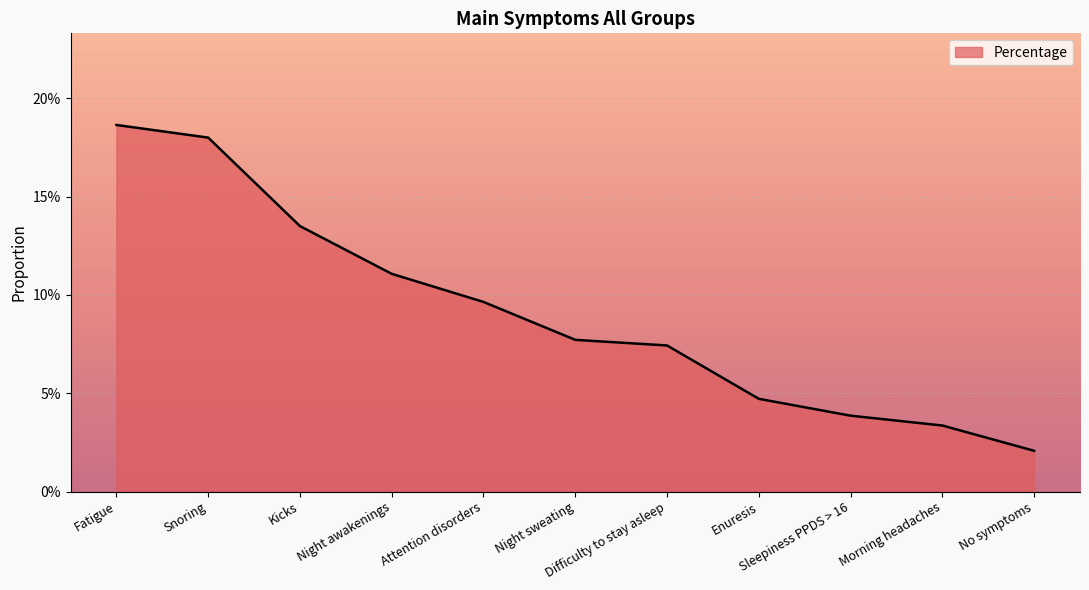

Is this an area chart (filled region under the line)?

Yes